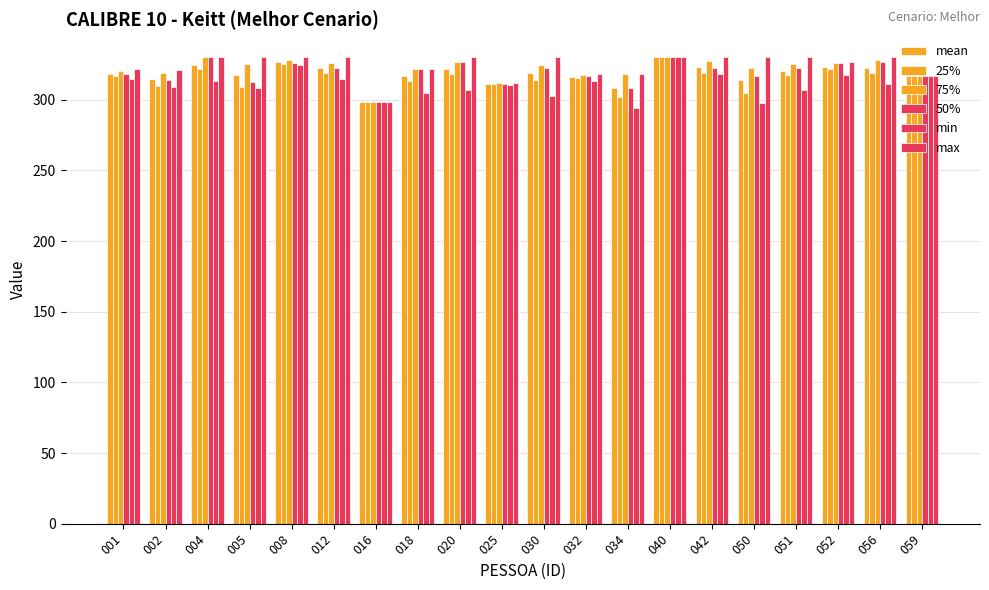

Reading right to left, list all the values displayed in this chart.

mean: 317.1	322.5	323.4	320.5	314.4	323.5	330.0	308.2	316.1	319.0	311.4	321.7	316.7	298.2	322.5	326.9	317.2	324.4	314.5	318.6
25%: 317.1	318.8	321.8	317.3	304.9	318.9	330.0	302.1	315.1	314.0	311.0	318.0	313.5	298.2	318.8	325.3	309.1	321.7	309.8	316.8
75%: 317.1	328.3	326.3	325.5	322.9	327.5	330.0	318.0	317.6	324.9	311.7	326.7	321.8	298.2	326.2	328.0	325.6	330.0	318.7	320.3
50%: 317.1	326.7	325.9	322.3	317.1	322.9	330.0	308.6	317.1	322.5	311.4	326.7	321.6	298.2	322.5	326.1	312.7	330.0	314.0	318.6
min: 317.1	310.9	317.6	307.3	297.9	318.3	330.0	294.4	313.1	302.6	310.7	307.1	304.6	298.2	315.0	324.6	308.6	313.3	309.2	315.0
max: 317.1	330.0	326.7	330.0	330.0	330.0	330.0	318.0	318.0	330.0	312.0	330.0	322.0	298.2	330.0	330.0	330.0	330.0	320.9	322.1